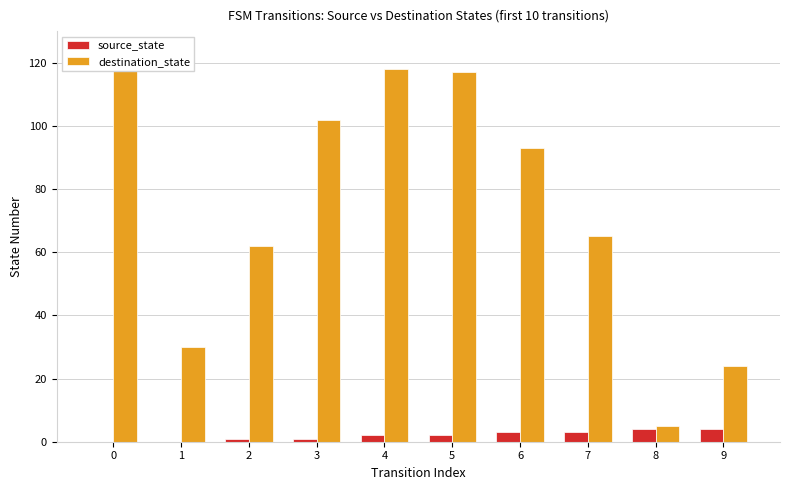

What is the sum of the source_state values at 8 and 2?

5